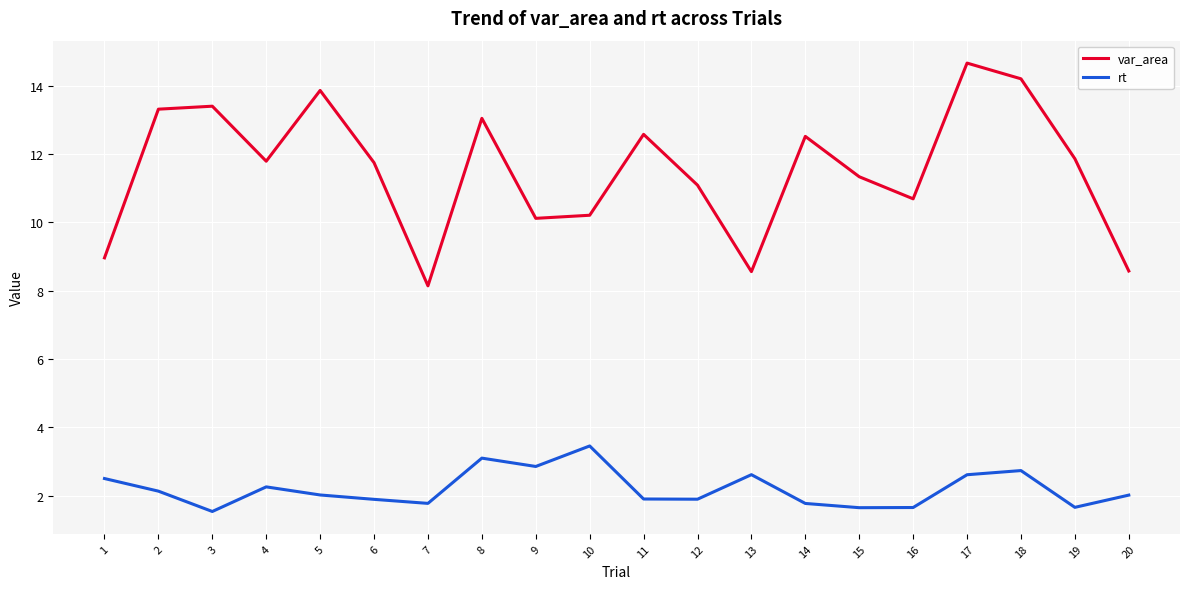

Which label corresponds to the largest value in the chart?

17